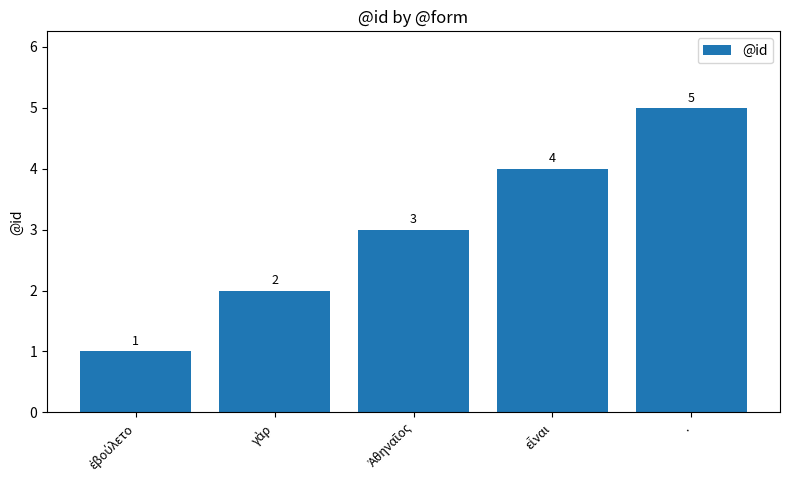

What is the maximum value shown in the chart?

5